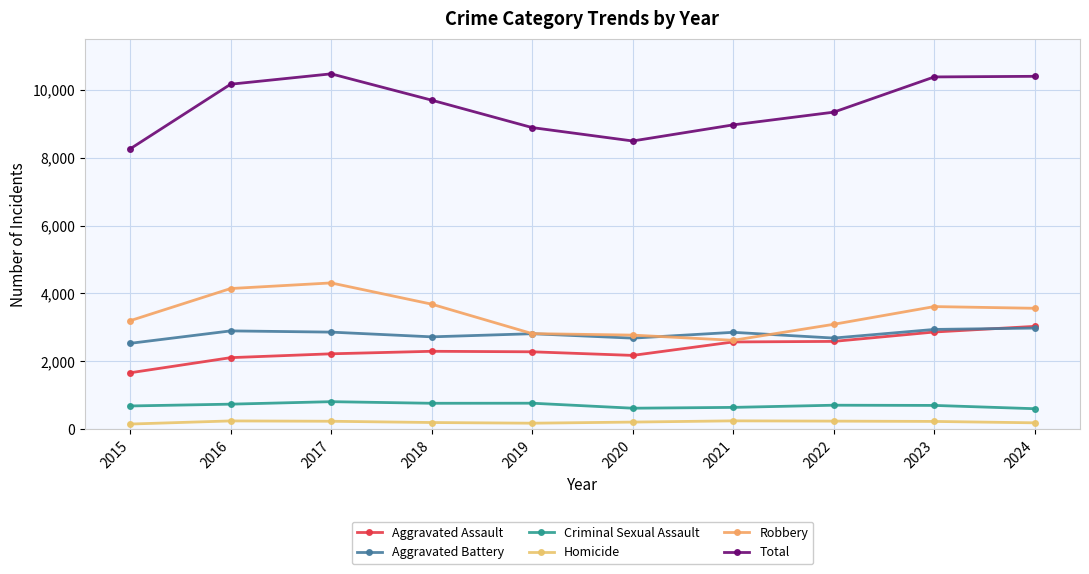

True or false: Criminal Sexual Assault has a value of 771 at 2018.

True